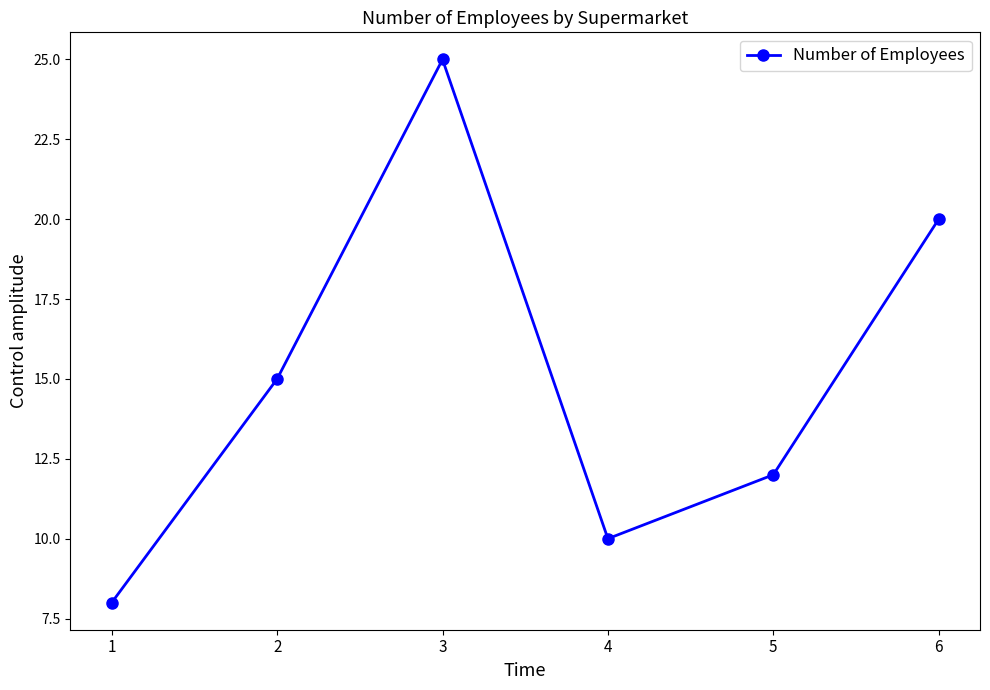

Reading left to right, list all the values displayed in this chart.

8	15	25	10	12	20